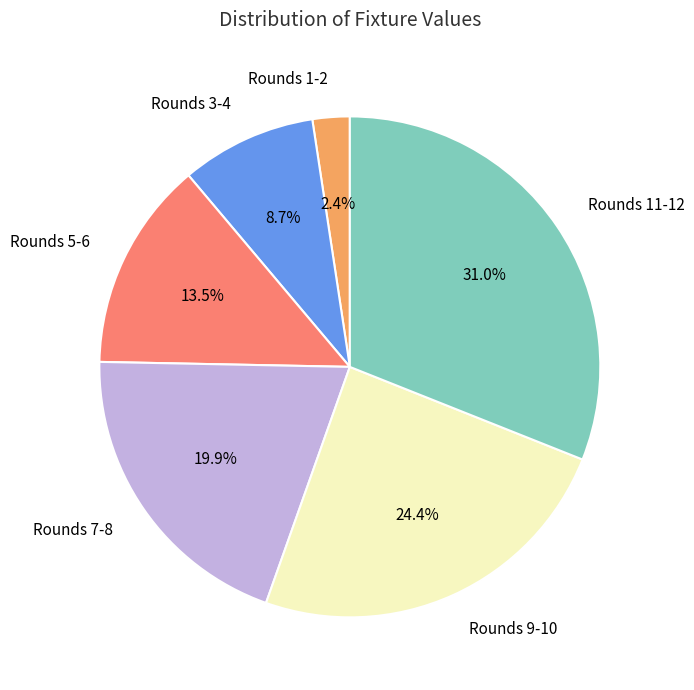

Rank the categories by value from lowest to highest.

Rounds 1-2, Rounds 3-4, Rounds 5-6, Rounds 7-8, Rounds 9-10, Rounds 11-12